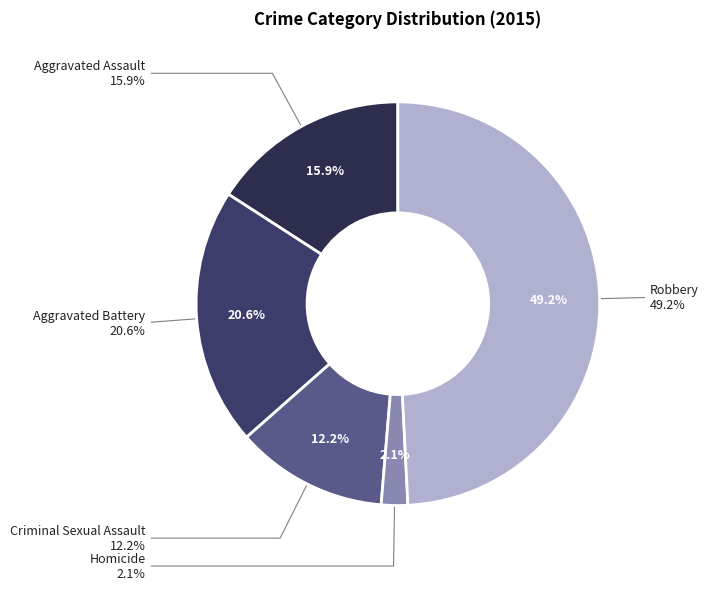

Is the sum of Criminal Sexual Assault and Aggravated Assault greater than half?

No